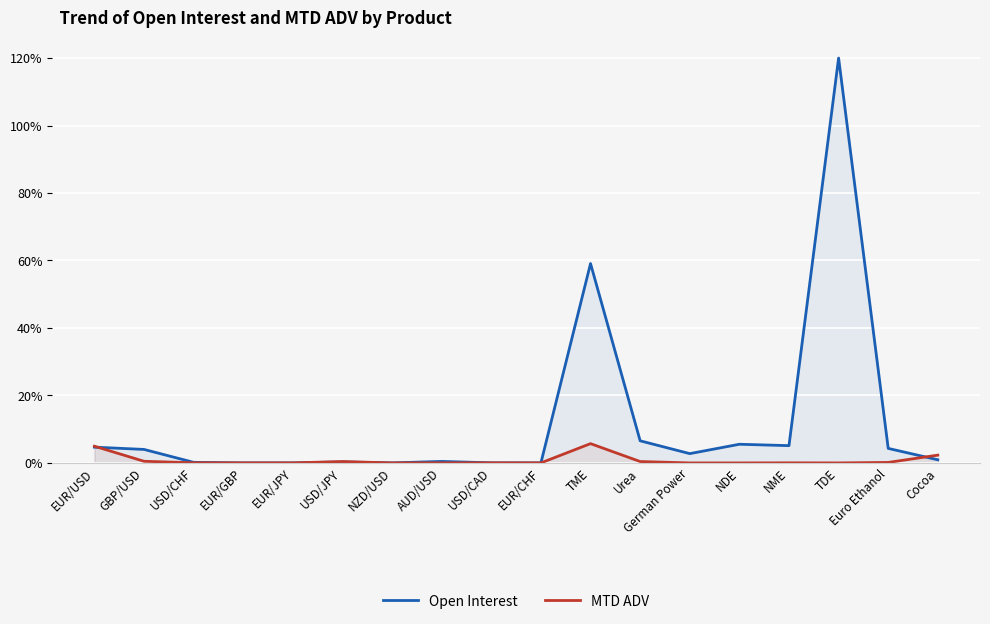

At which category does MTD ADV reach its first local valley?

EUR/JPY